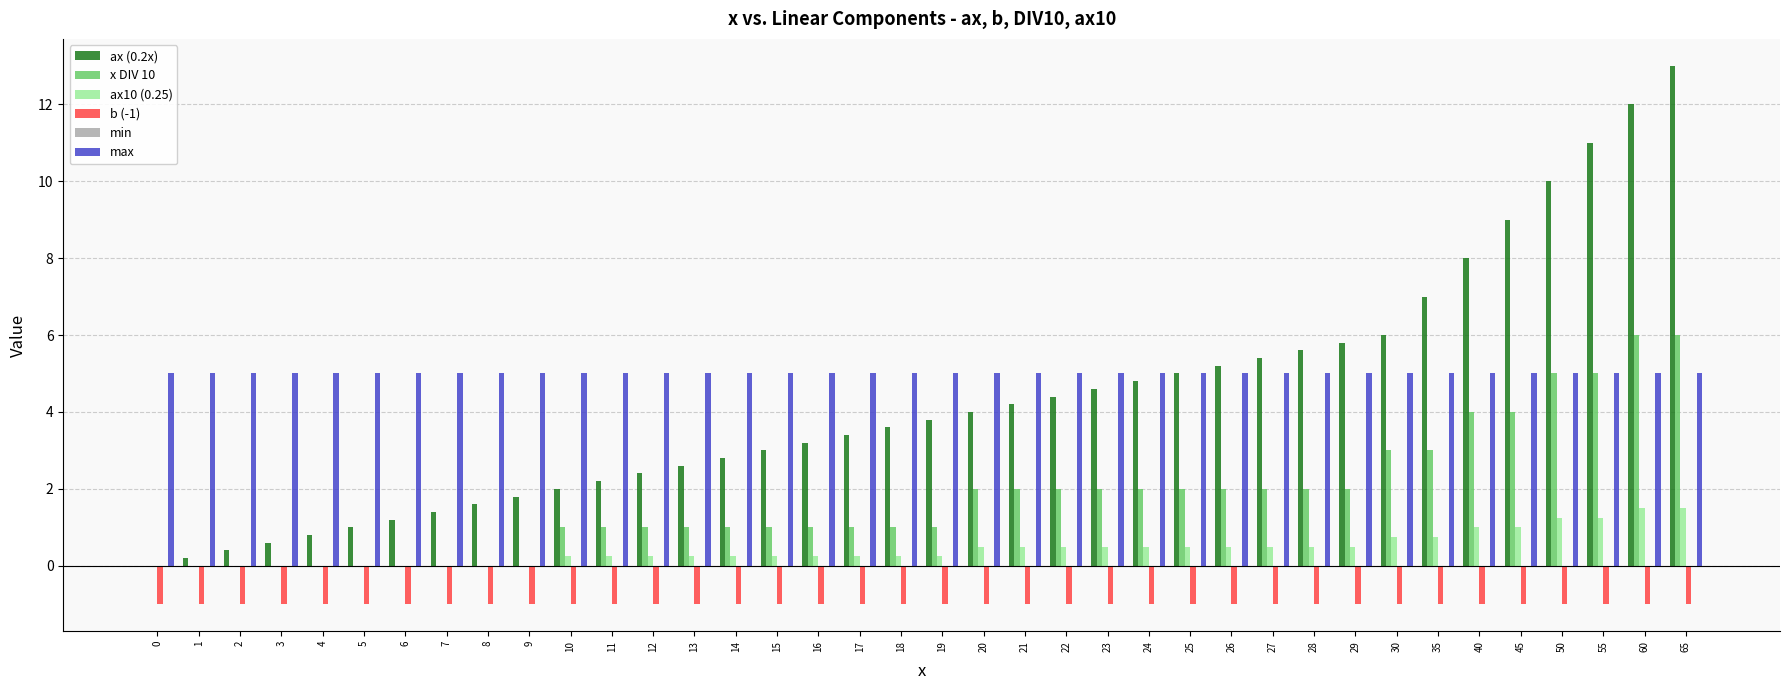

What is the highest value of the ax (0.2x) series?

13.0